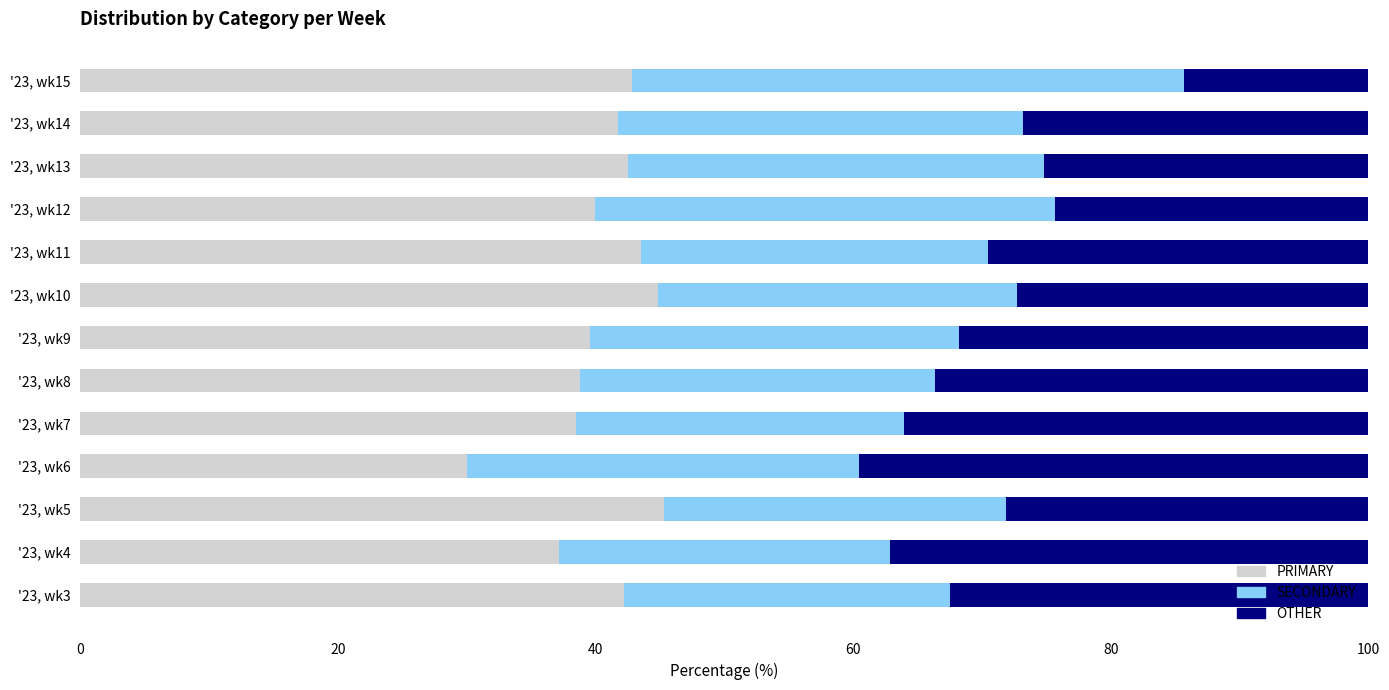

At which label is PRIMARY closest to 37?

'23, wk4